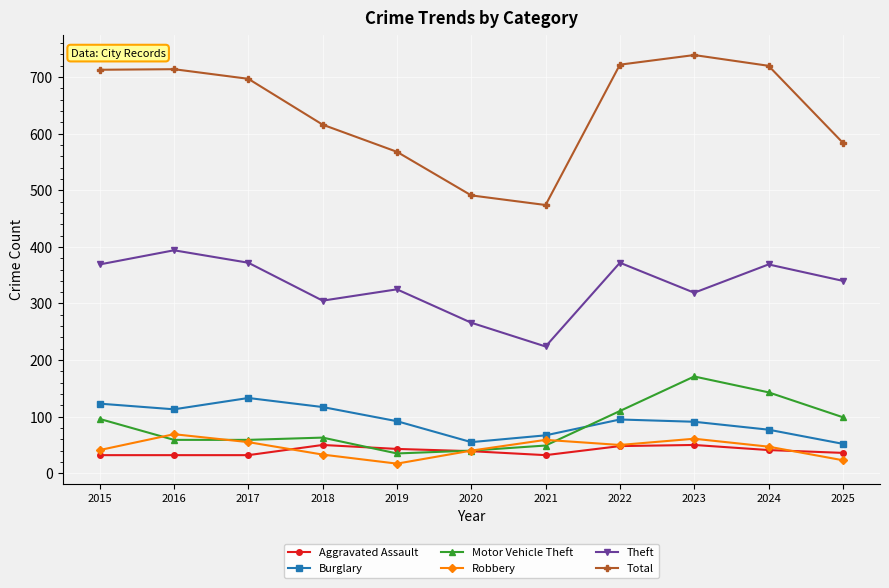

What is the spread (max minus min) of values at 2017?

665